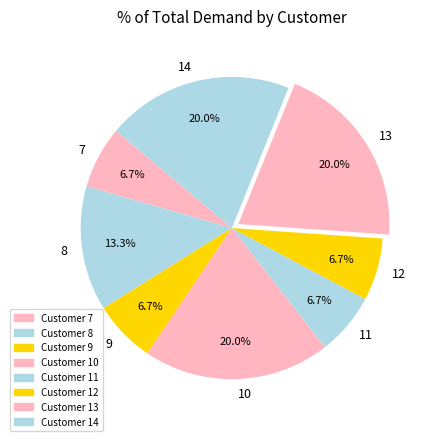

Is there any slice that represents more than half of the pie?

No